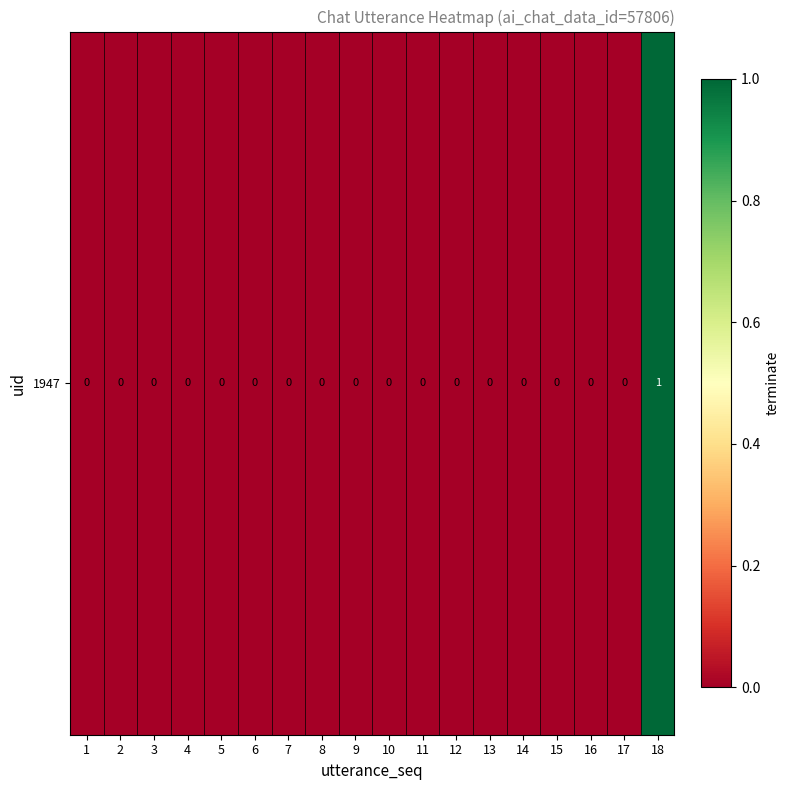

Count the values in the range 0 to 1.

18